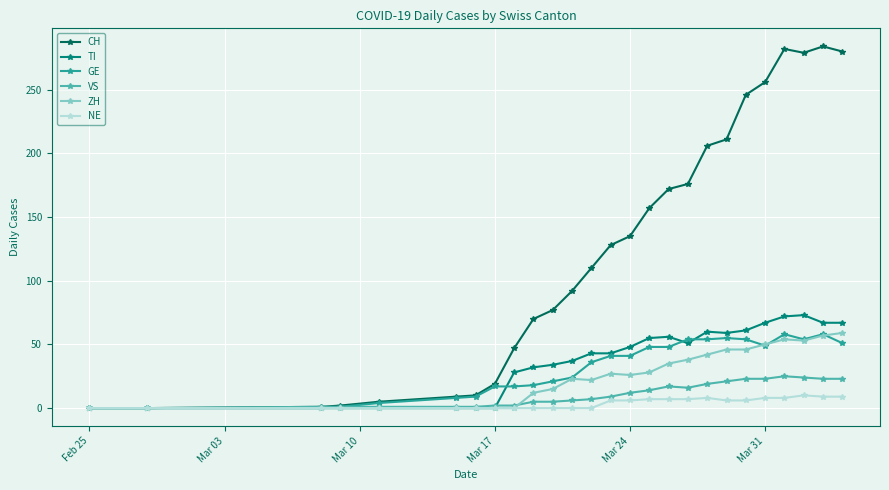

What is the average value of the NE series?

4